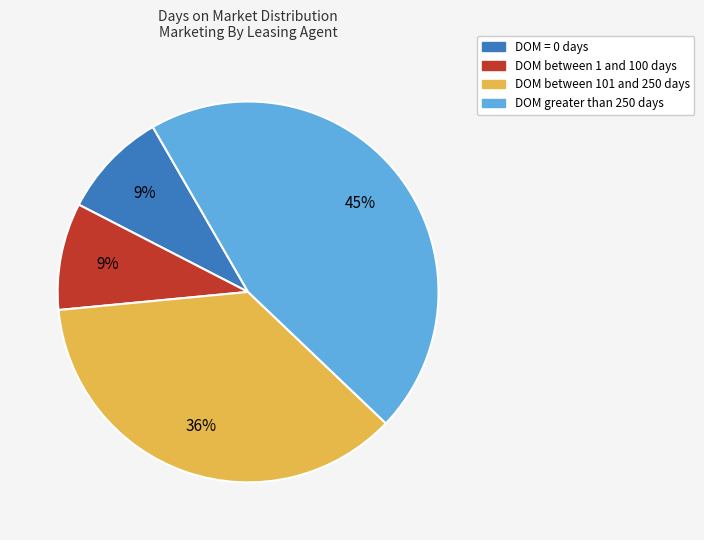

To the nearest percent, what is the average slice percentage?

25%